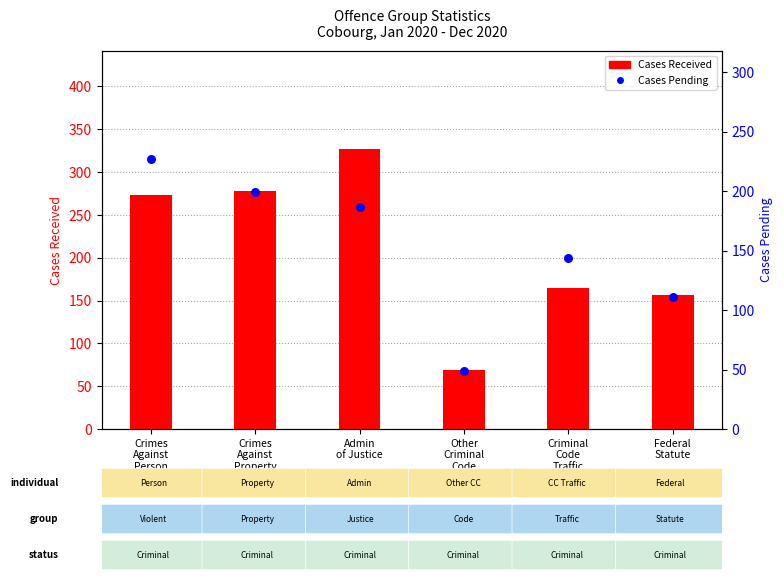

Is the value of Cases Pending at Federal
Statute greater than the value of Cases Received at Crimes
Against
Property?

No